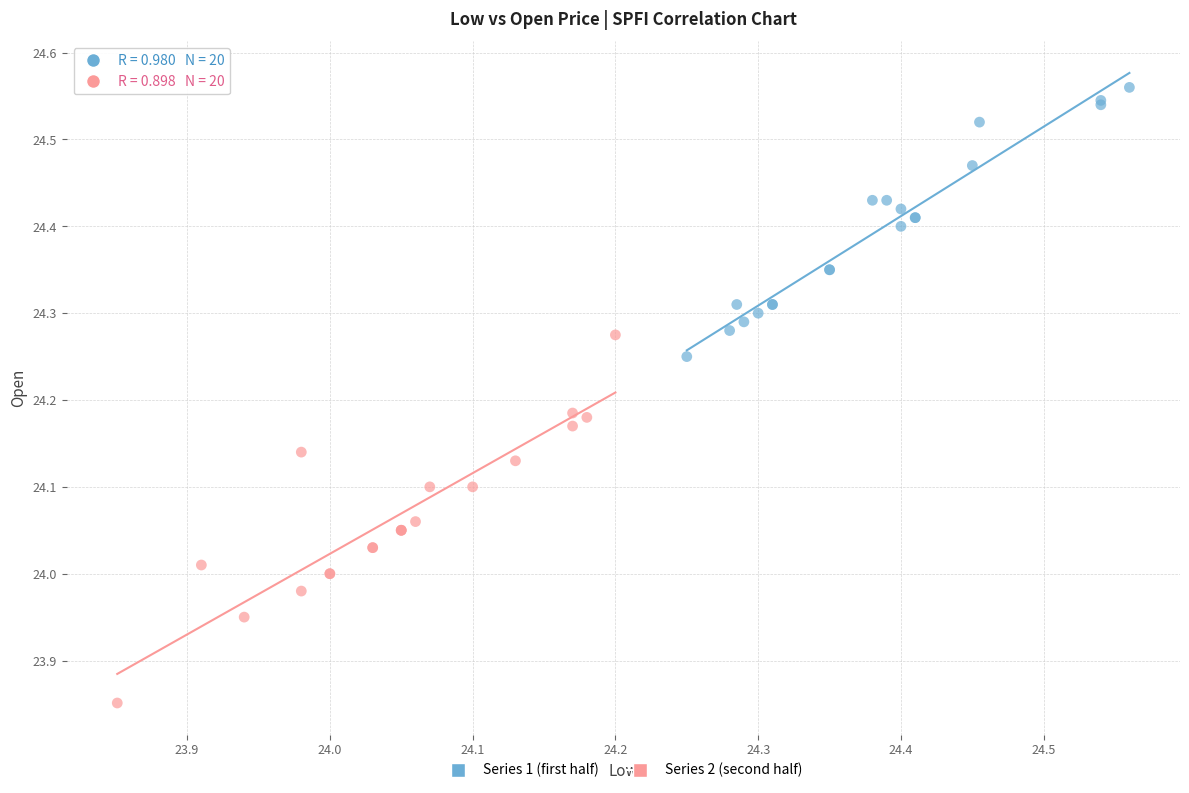

Which series reaches the maximum Y coordinate?

Series 1 (first half)